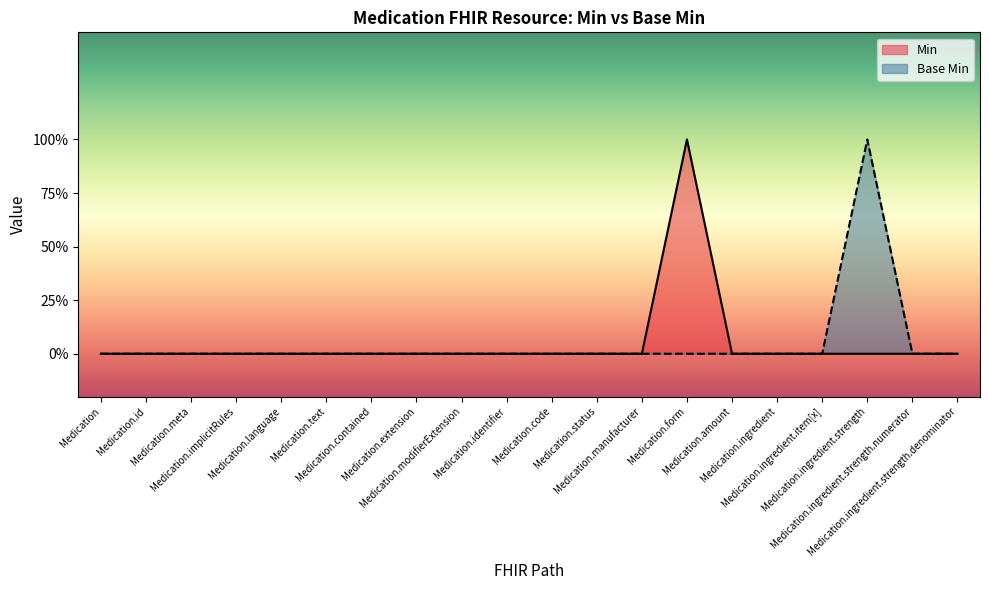

True or false: Base Min and Min cross at least once.

False